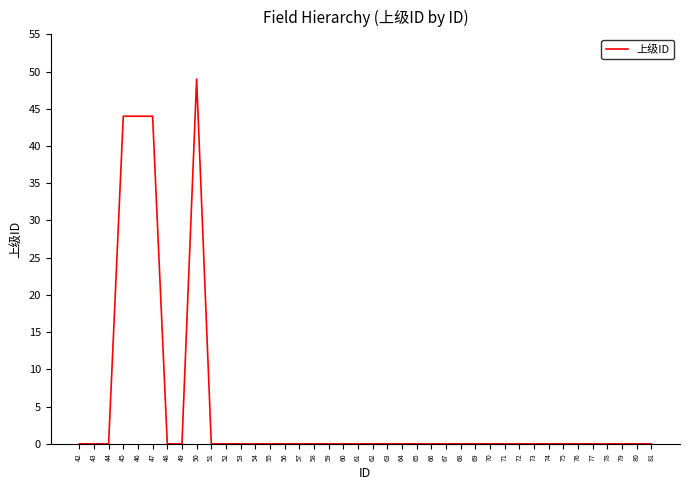

The value at 72 is 0. True or false?

True